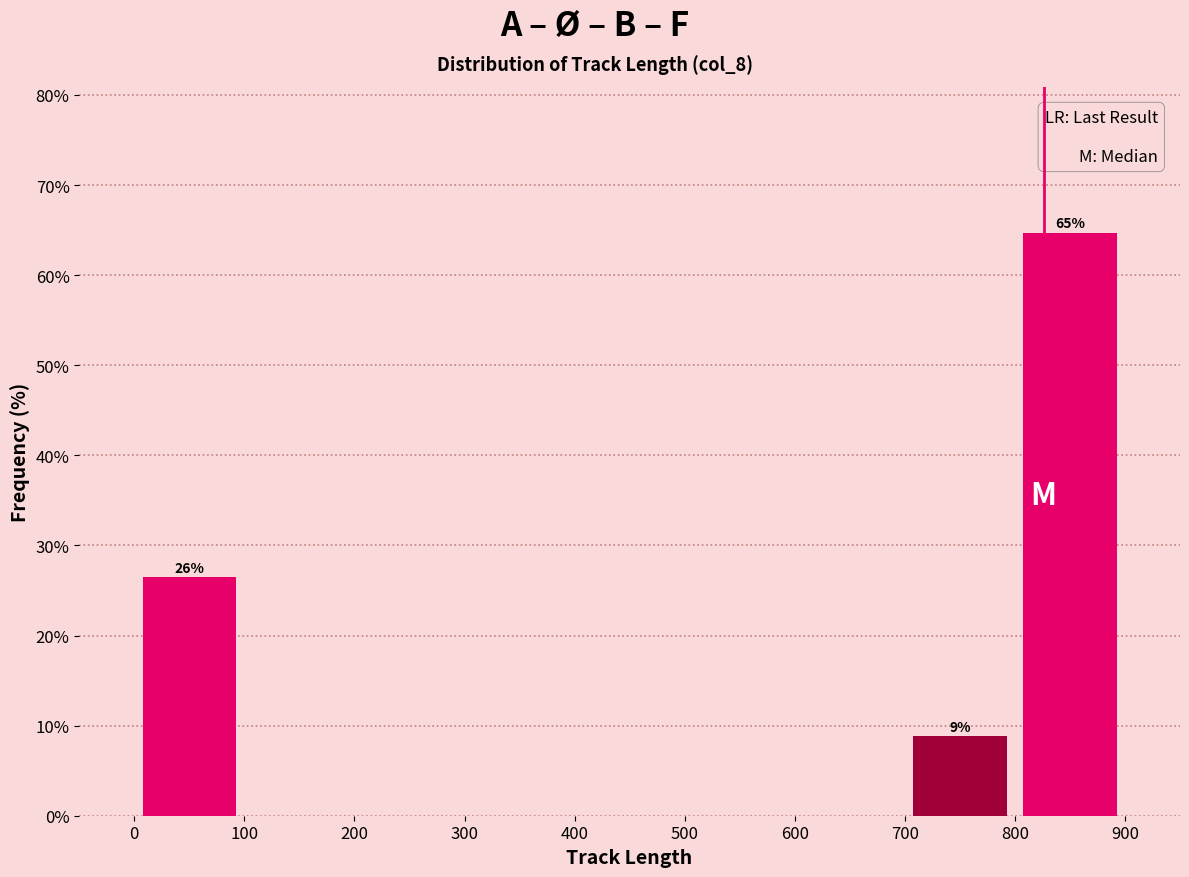

Which range on the x-axis has the tallest bar?

800 to 900